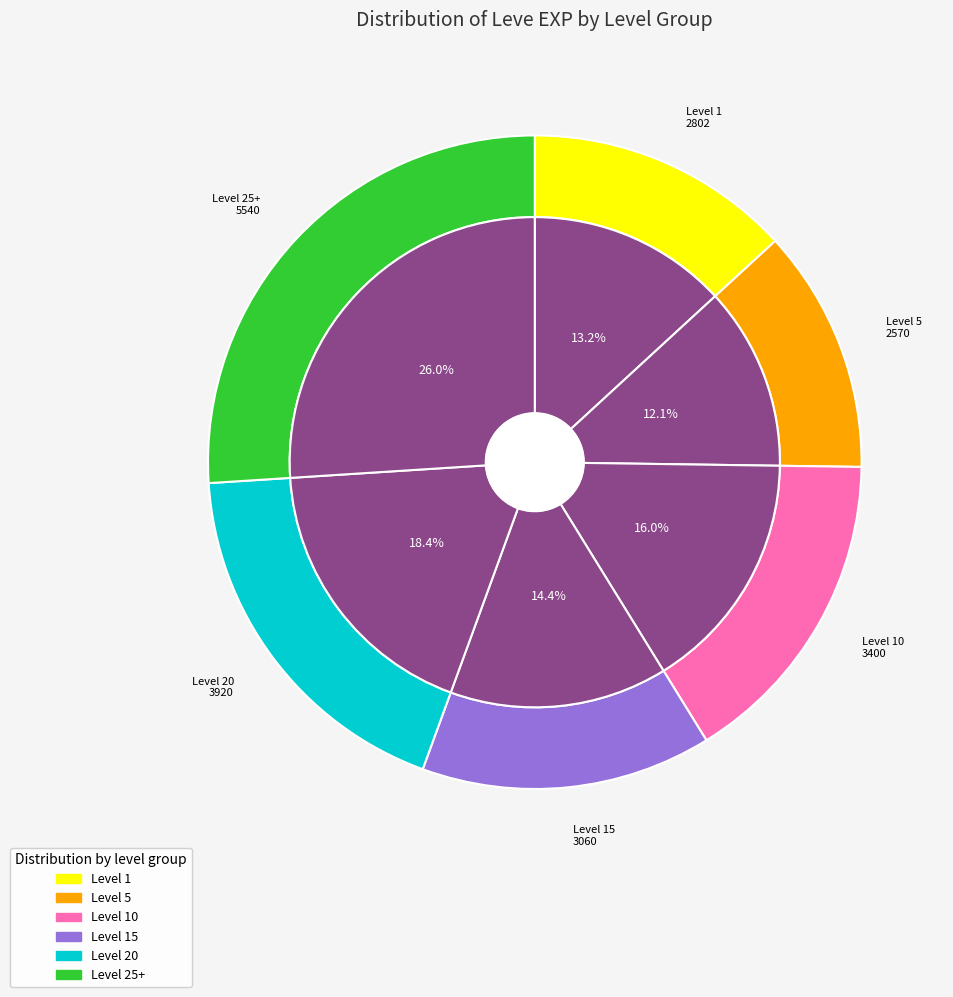

Is there a majority slice in this chart?

No